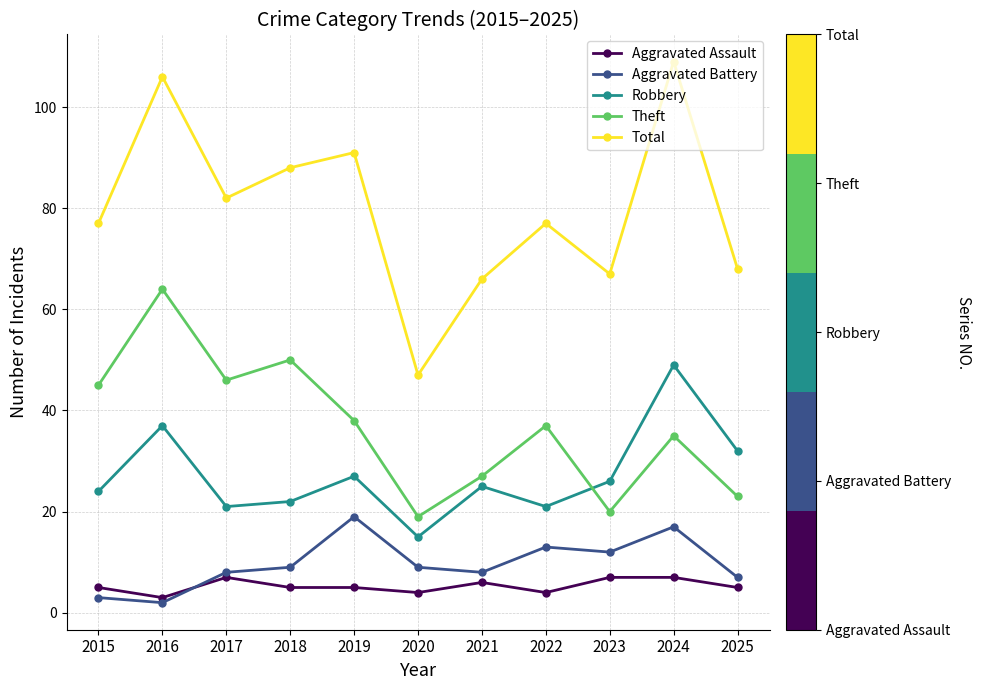

True or false: Aggravated Battery has more than 2 points higher than both neighbors.

True